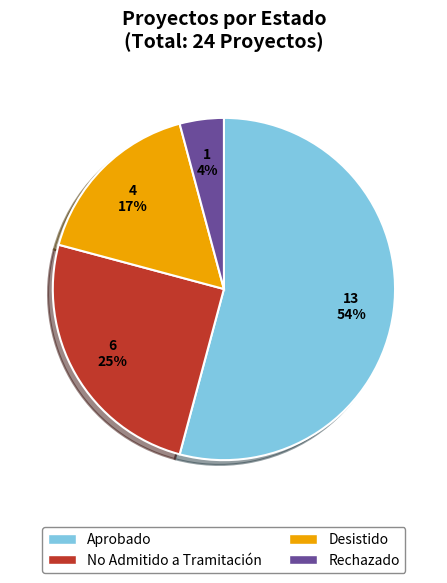

How many slices are in this pie chart?

4